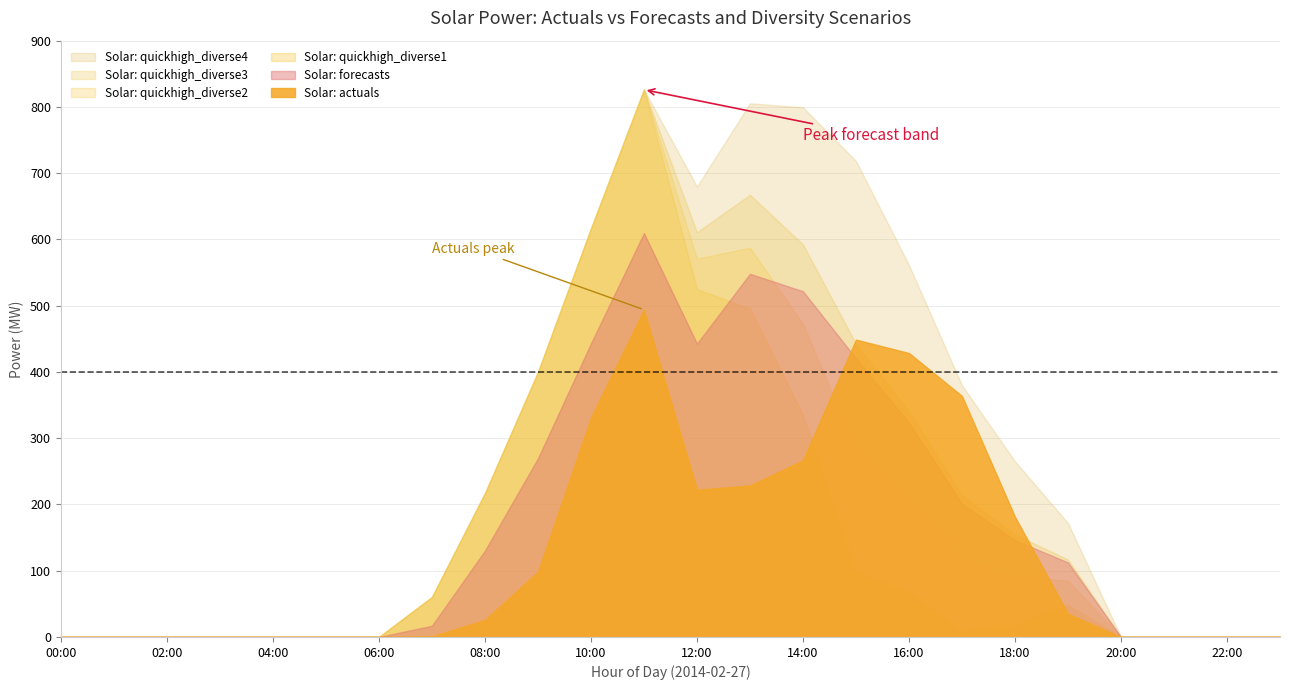

At 01:00, list the series in order from smallest to largest.

Solar: actuals, Solar: forecasts, Solar: quickhigh_diverse1, Solar: quickhigh_diverse2, Solar: quickhigh_diverse3, Solar: quickhigh_diverse4